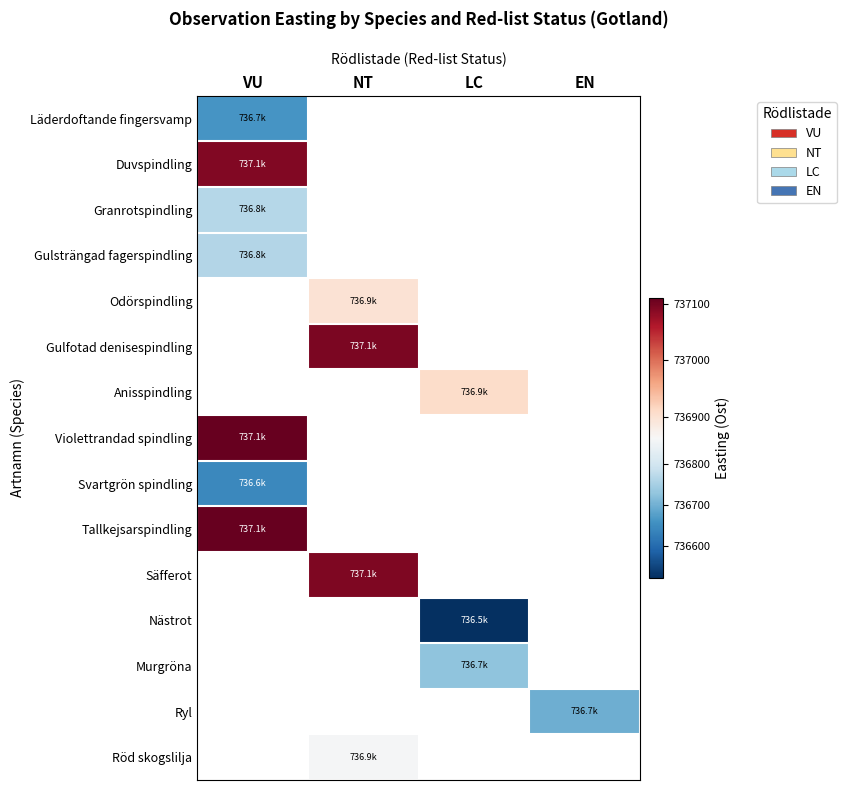

Where is Granrotspindling nearest to the value 736765?

VU